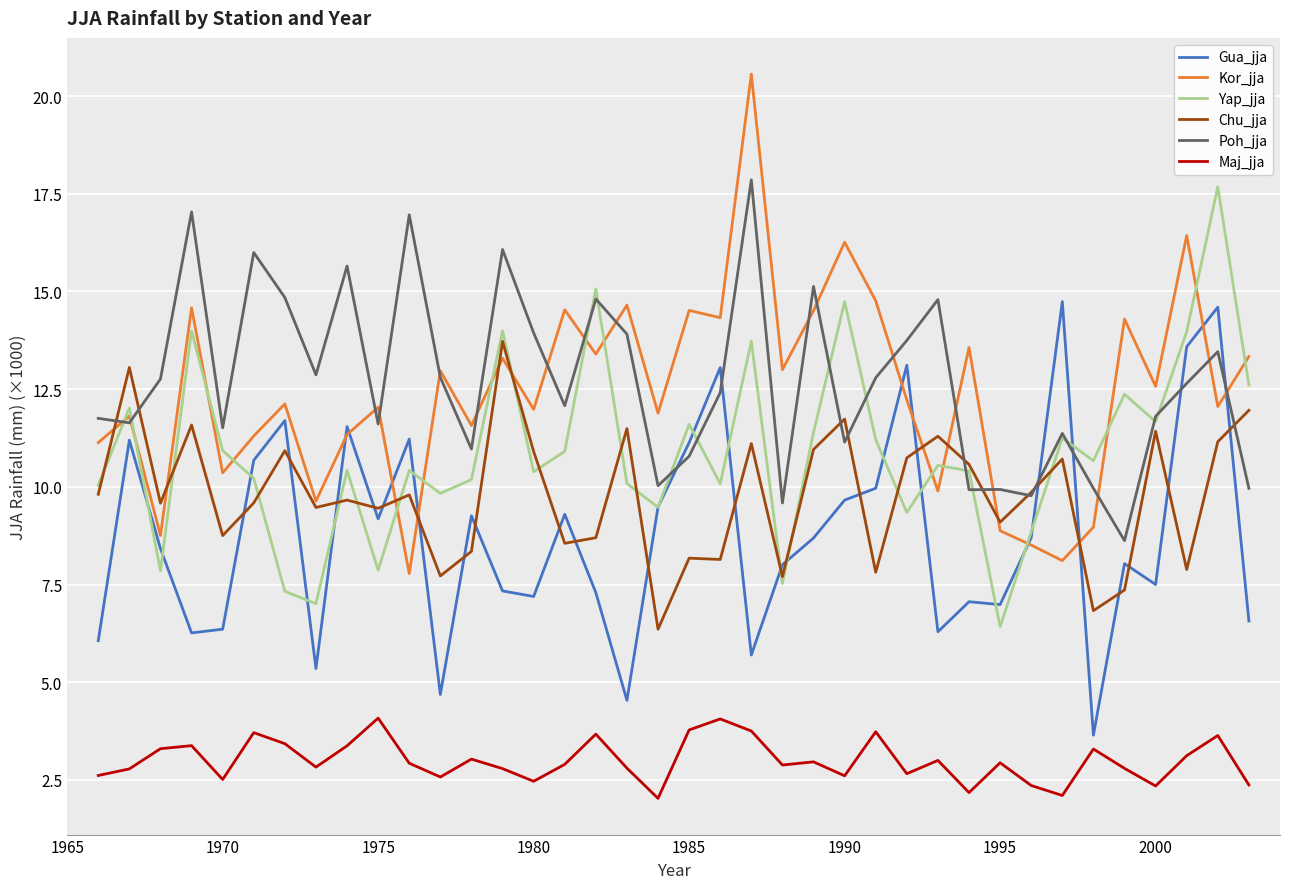

What is the minimum value shown in the chart?

2.0